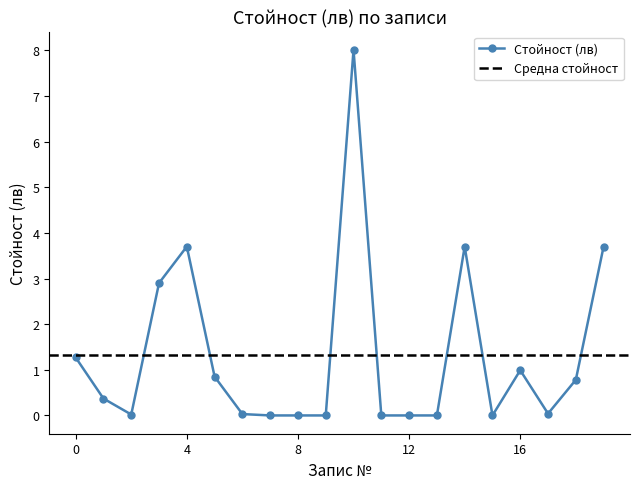

Reading left to right, extract all data points from this chart.

0=1.3	1=0.4	2=0.0	3=2.9	4=3.7	5=0.8	6=0.0	7=0.0	8=0.0	9=0.0	10=8.0	11=0.0	12=0.0	13=0.0	14=3.7	15=0.0	16=1.0	17=0.0	18=0.8	19=3.7